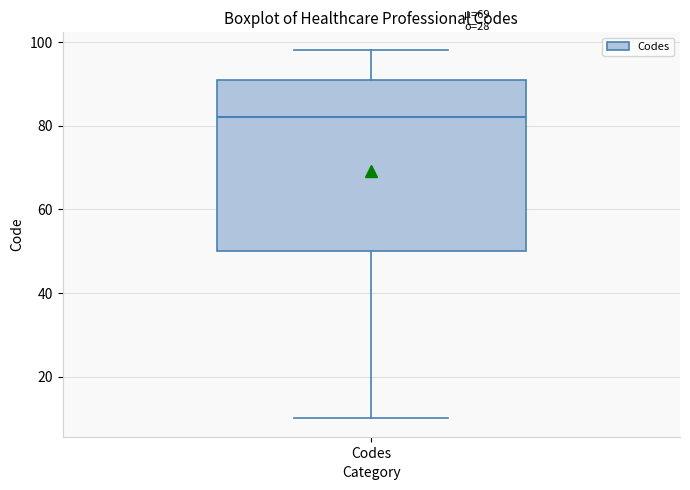

Transcribe this box plot: give where the median line is, the range the box spans, and where the two whiskers end, as read against the y-axis. The values are not printed on the chart, so give them approximately, as read against the axis.

median 82, box 50 to 92, whiskers 10 to 98